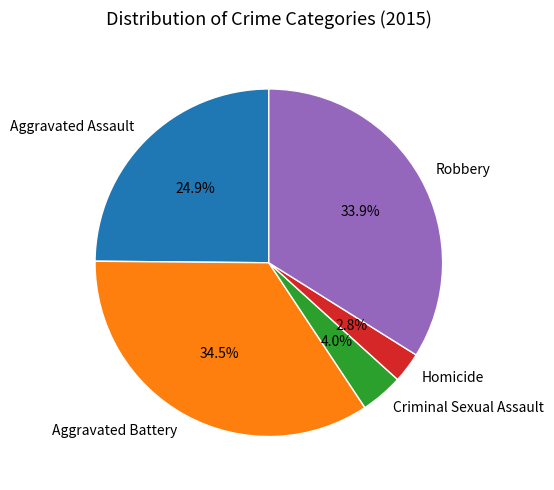

To the nearest percent, what percentage of the pie is Homicide?

3%